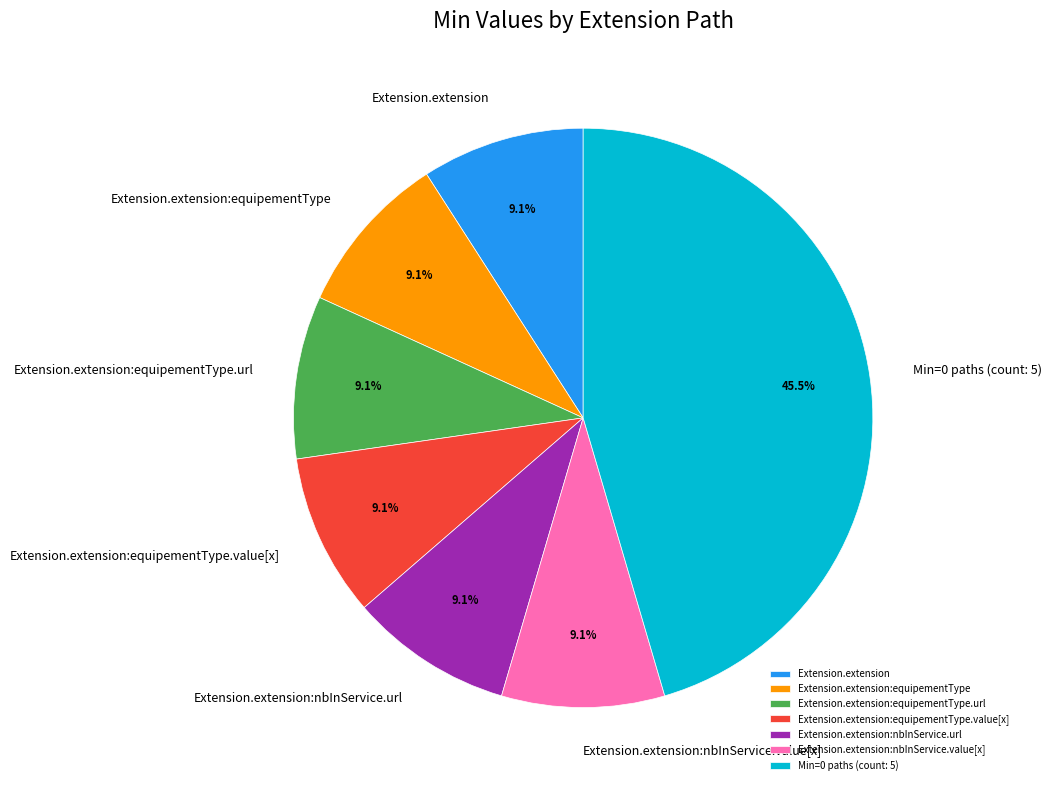

What is the ratio of the value at Extension.extension:equipementType to the value at Extension.extension?

1.0